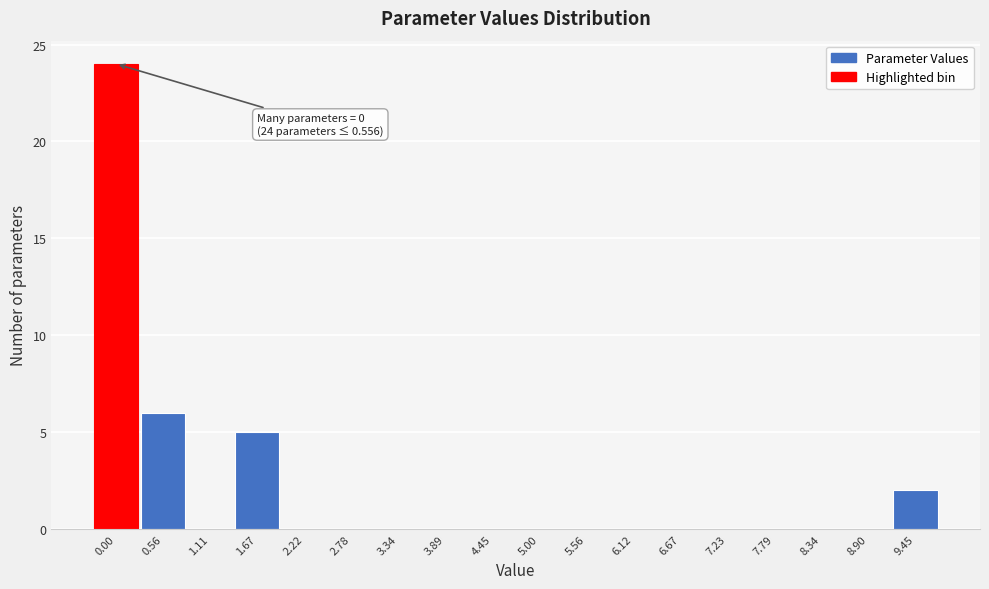

Reading right to left, list all the values displayed in this chart.

9.45=2	8.90=0	8.34=0	7.79=0	7.23=0	6.67=0	6.12=0	5.56=0	5.00=0	4.45=0	3.89=0	3.34=0	2.78=0	2.22=0	1.67=5	1.11=0	0.56=6	0.00=24